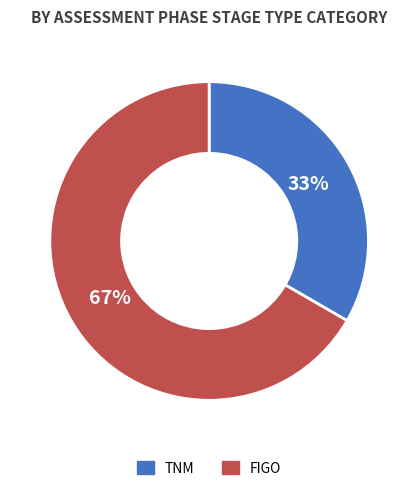

To the nearest percent, what portion does FIGO represent?

67%